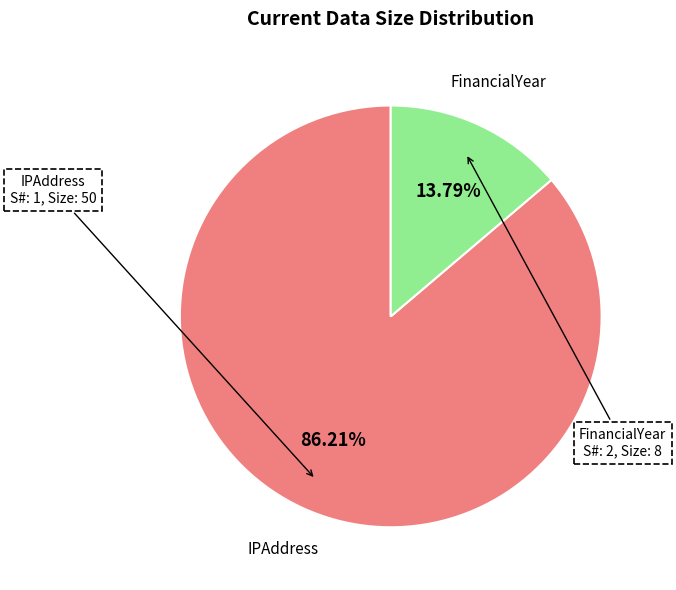

Is there any slice that represents more than half of the pie?

Yes